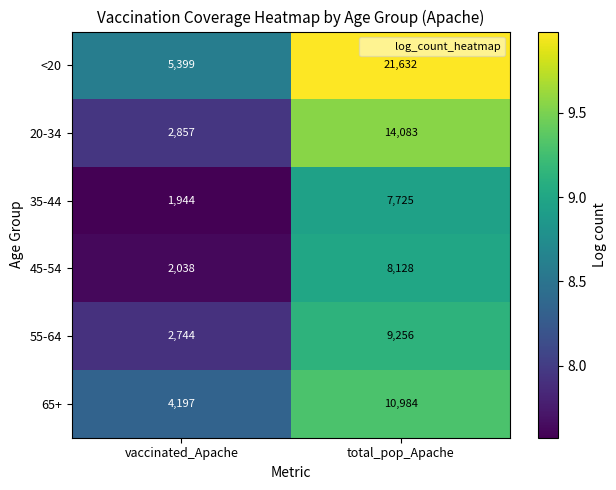

Is it true that 65+ equals 10984 at total_pop_Apache?

True